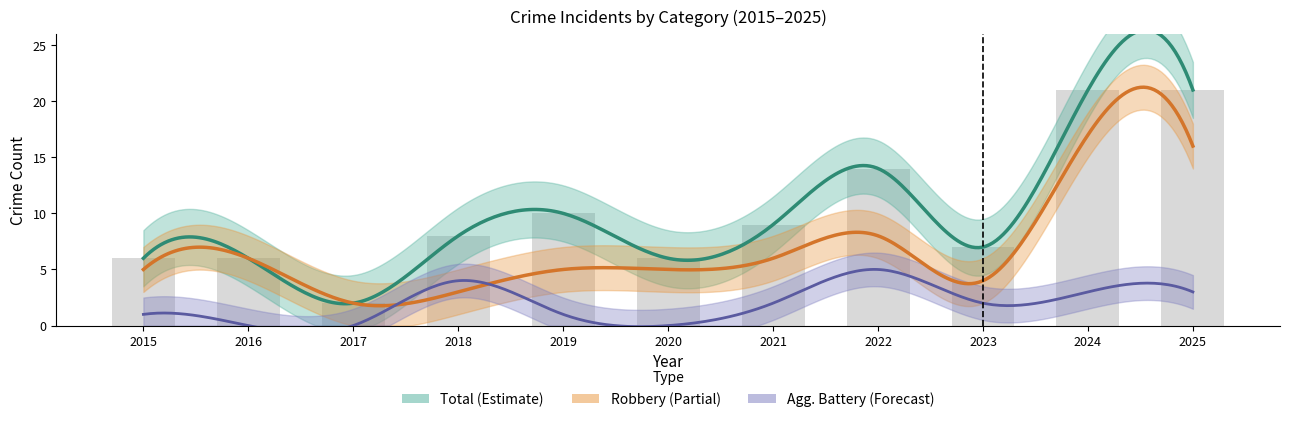

Is it true that Aggravated Assault equals -2 at 2016?

False